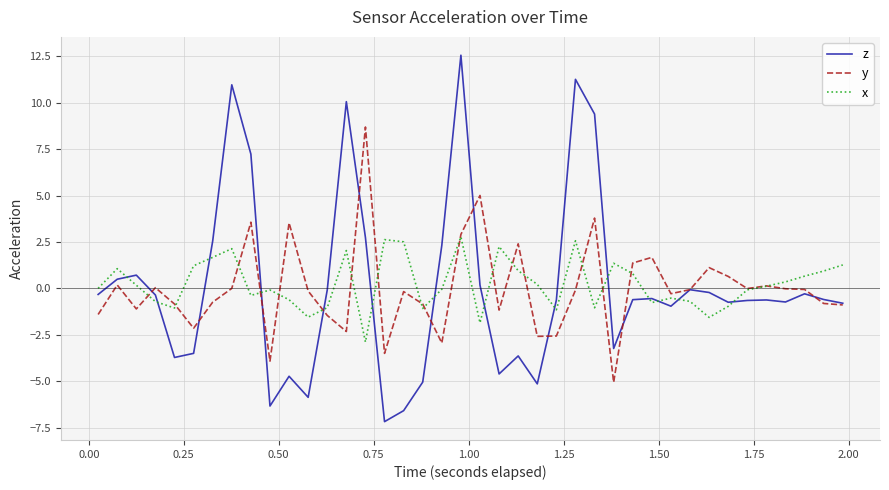

Which series has the widest spread of values?

z